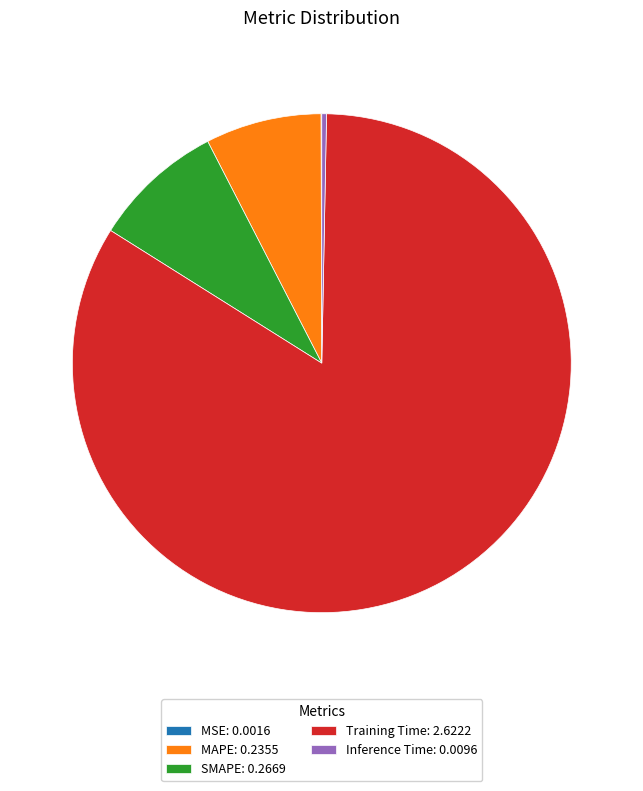

True or false: MAPE: 0.2355 accounts for 1% of the total.

False